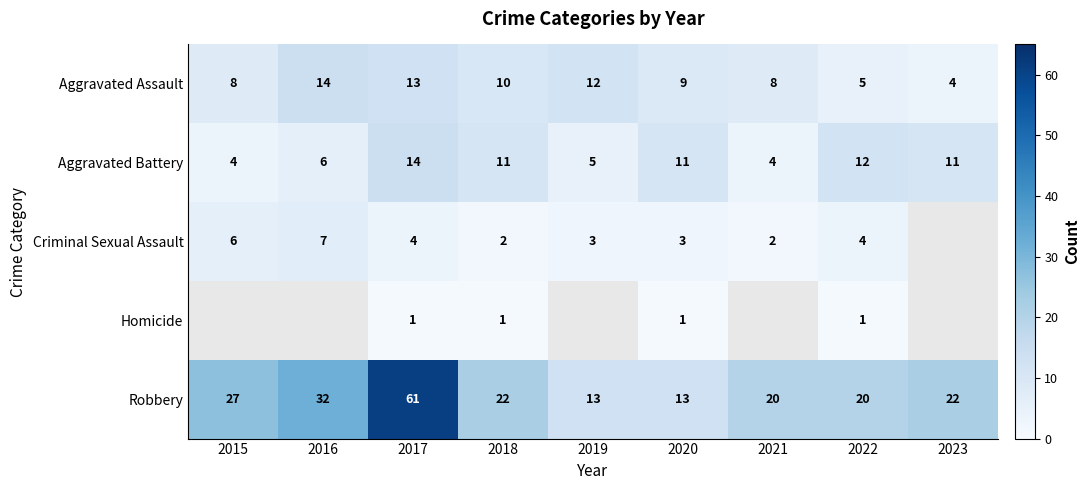

Which category has the highest value in the Robbery series?

2017